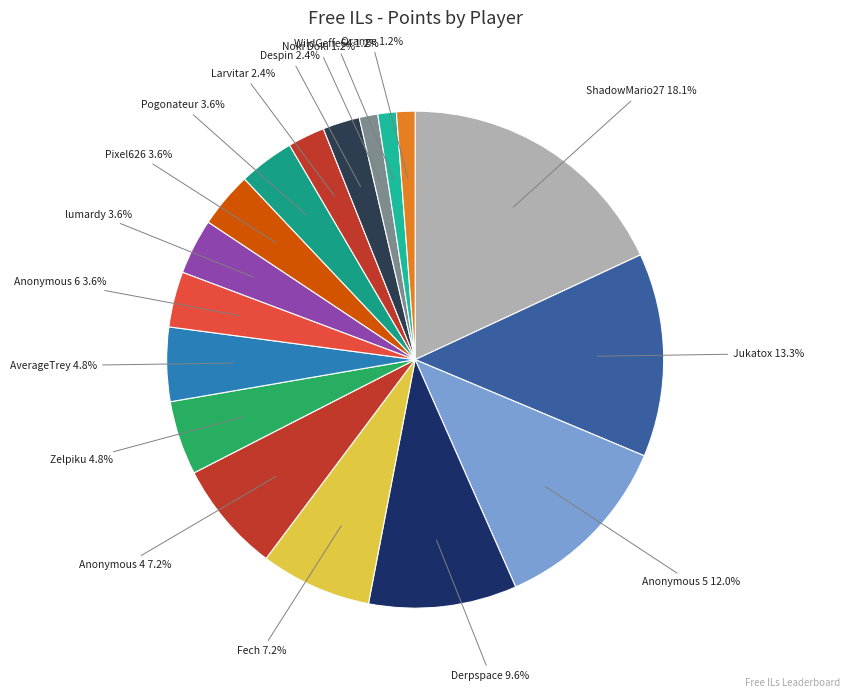

To the nearest percent, what is the average slice percentage?

6%